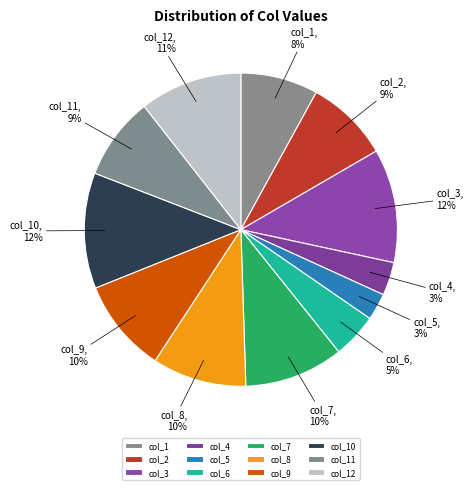

Does col_1 account for over 50% of the chart?

No